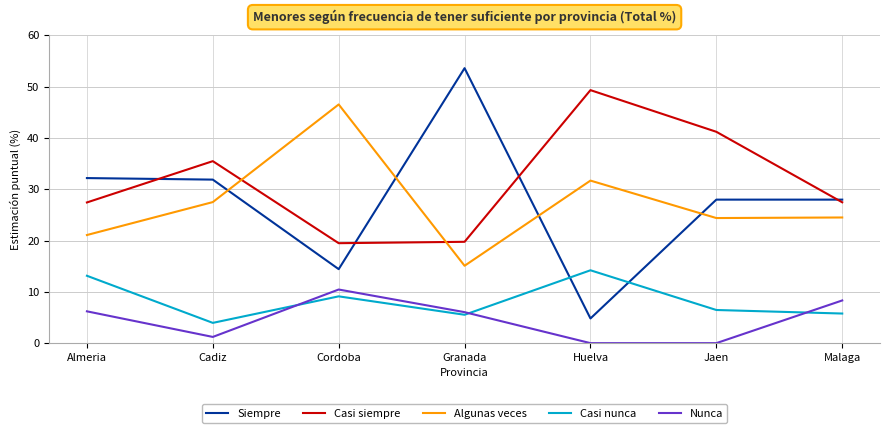

Is the value of Algunas veces at Malaga greater than the value of Casi nunca at Jaen?

Yes